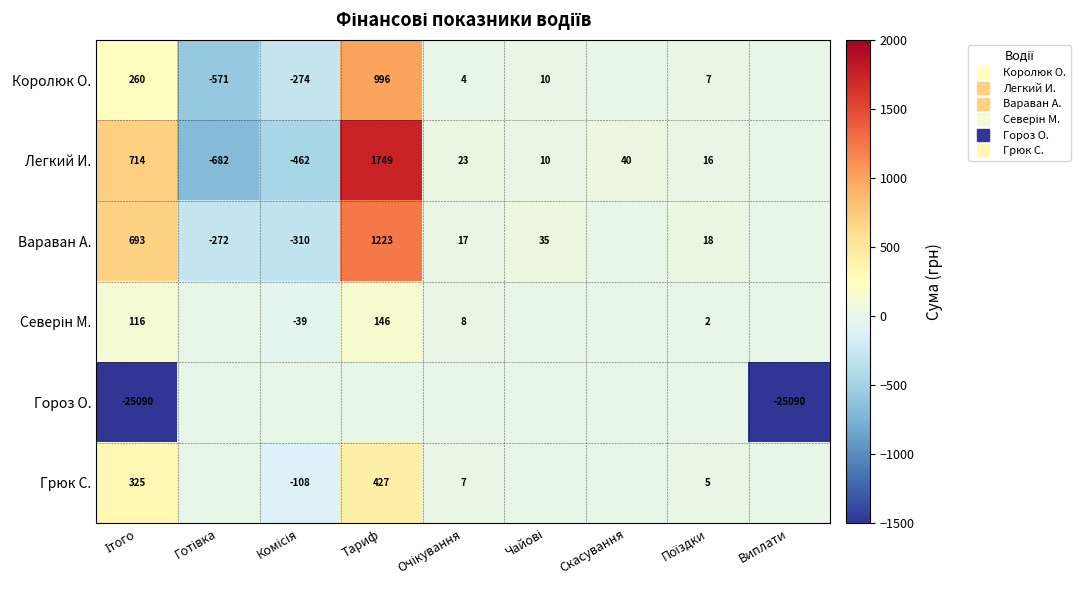

Which series has the largest range (max minus min)?

Гороз О.